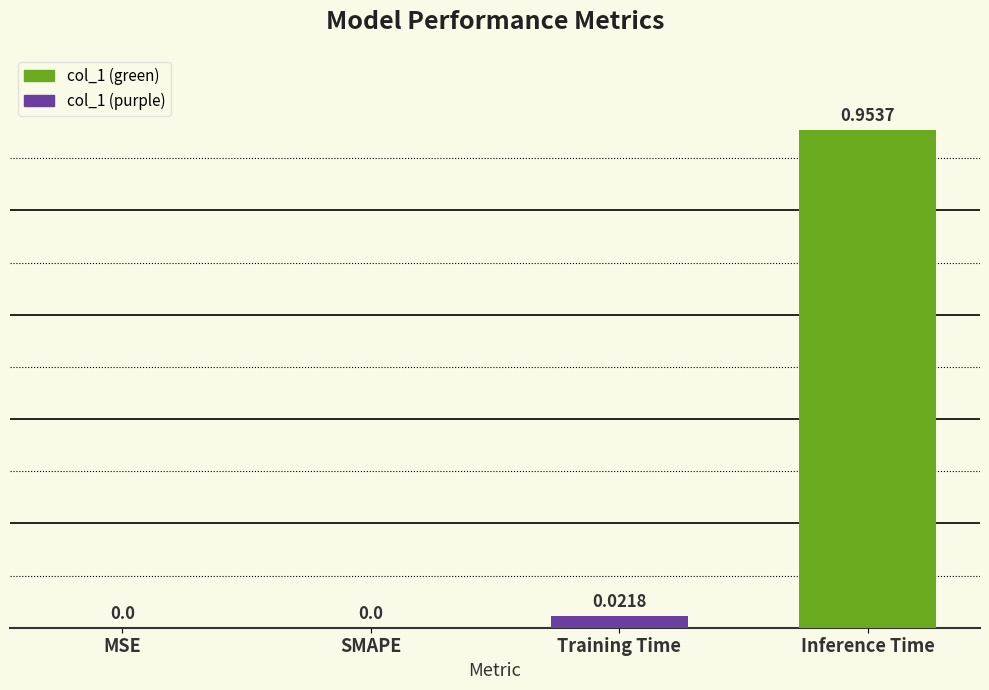

Which has a higher value, Training Time or Inference Time?

Inference Time